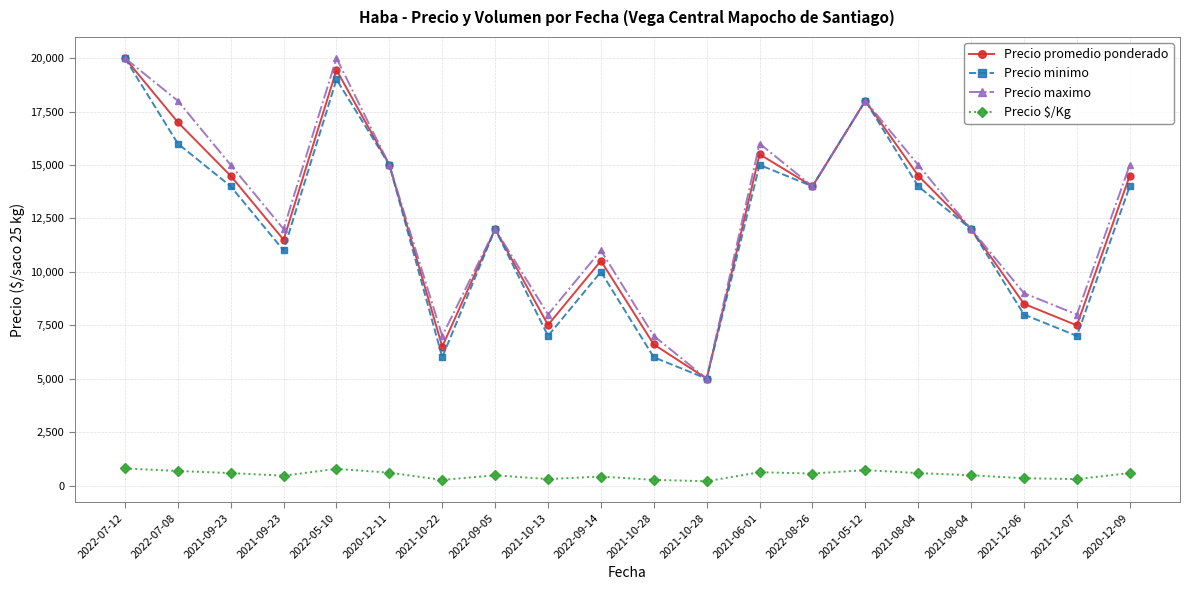

Which label corresponds to the largest value in the chart?

2022-07-12